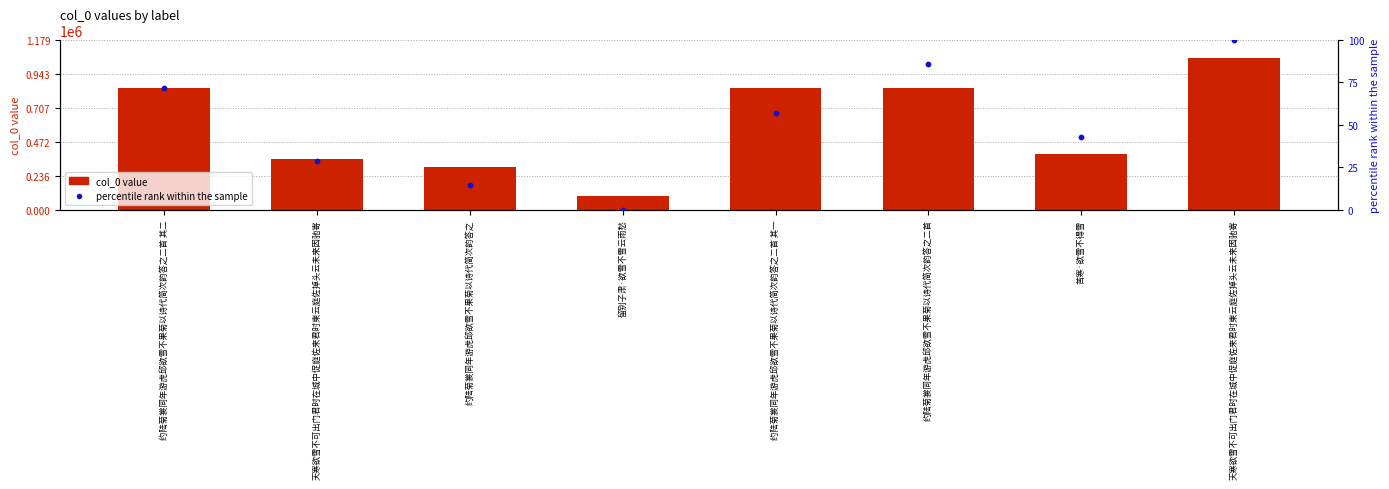

What is the total value across all series at 天寒欲雪不可出门君时在城中促庭佐来君时柬云庭佐掉头云未来因驰寄?

354613.6